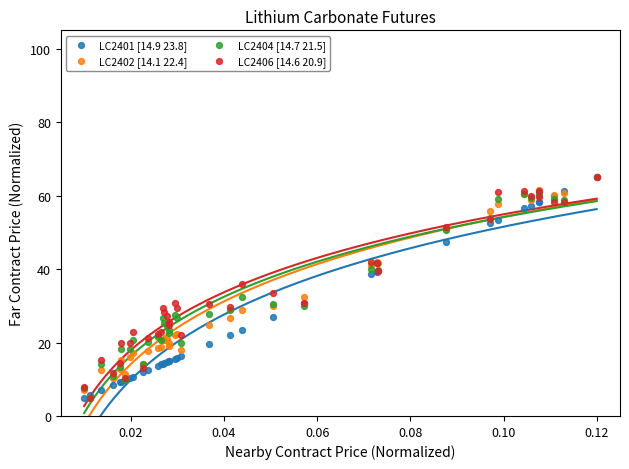

What are all the series names shown in the legend?

LC2401 [14.9 23.8], LC2402 [14.1 22.4], LC2404 [14.7 21.5], LC2406 [14.6 20.9]